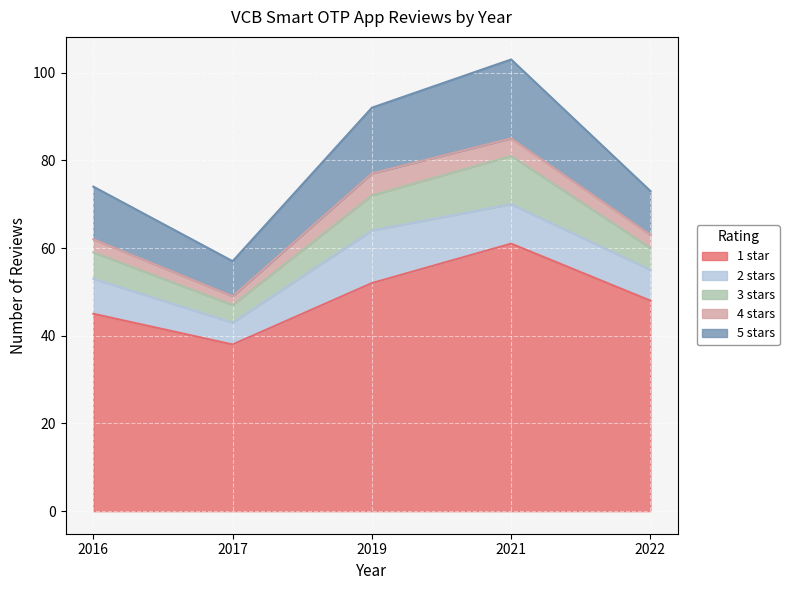

What is the total value across all series at 2021?

103